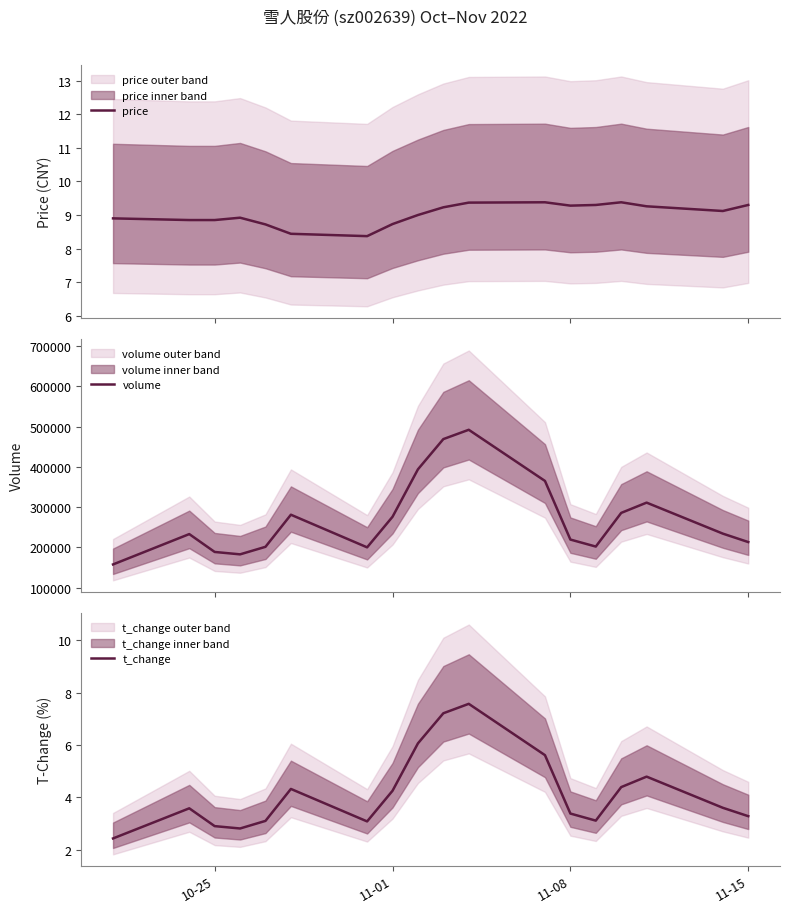

The t_change series shows 0.6 at 10-25. True or false?

False